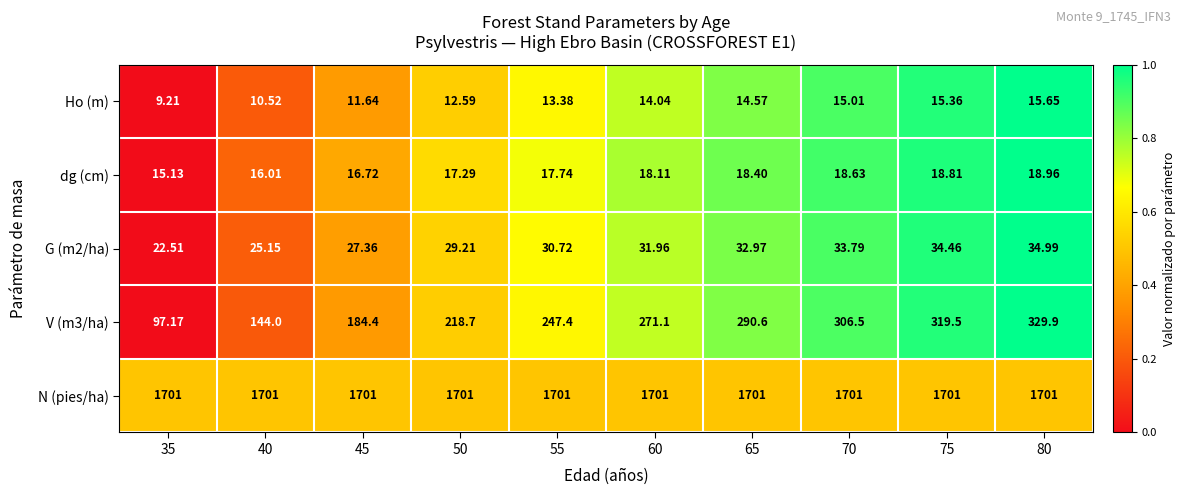

Is the value of dg (cm) at 40 greater than the value of N (pies/ha) at 80?

No